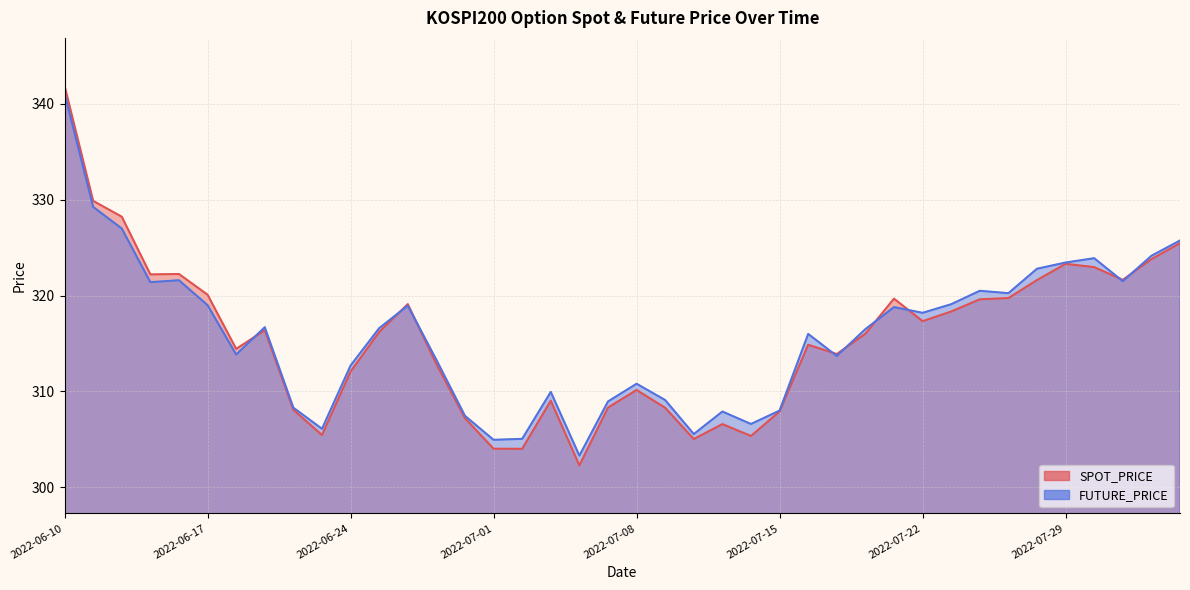

Rank the series by their average value, from highest to lowest.

FUTURE_PRICE, SPOT_PRICE